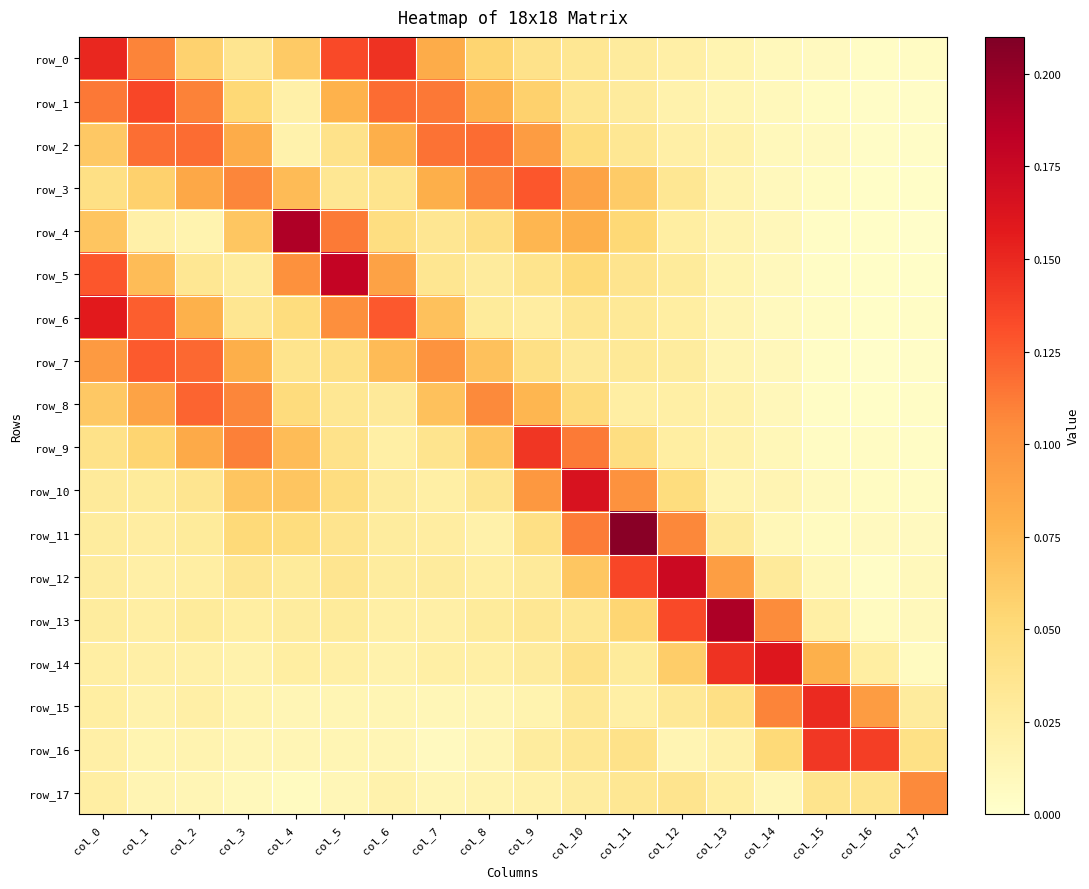

Where is row_3 nearest to the value 0?

col_17